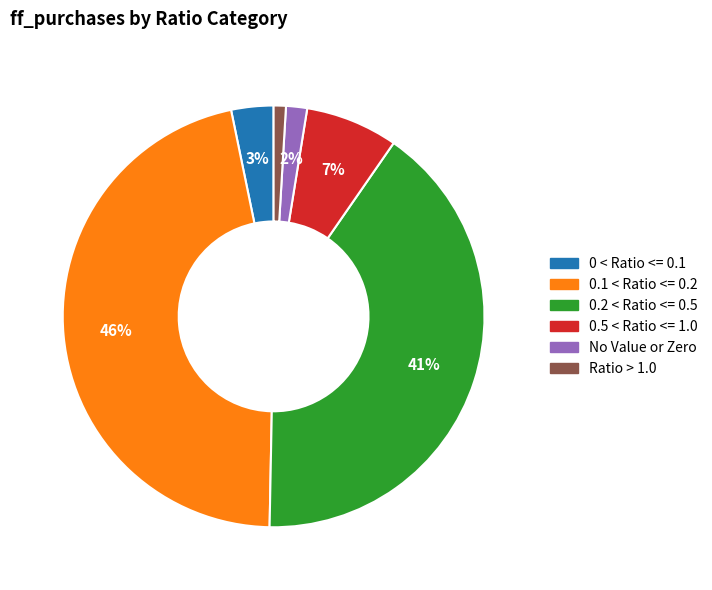

How many segments does this pie chart have?

6